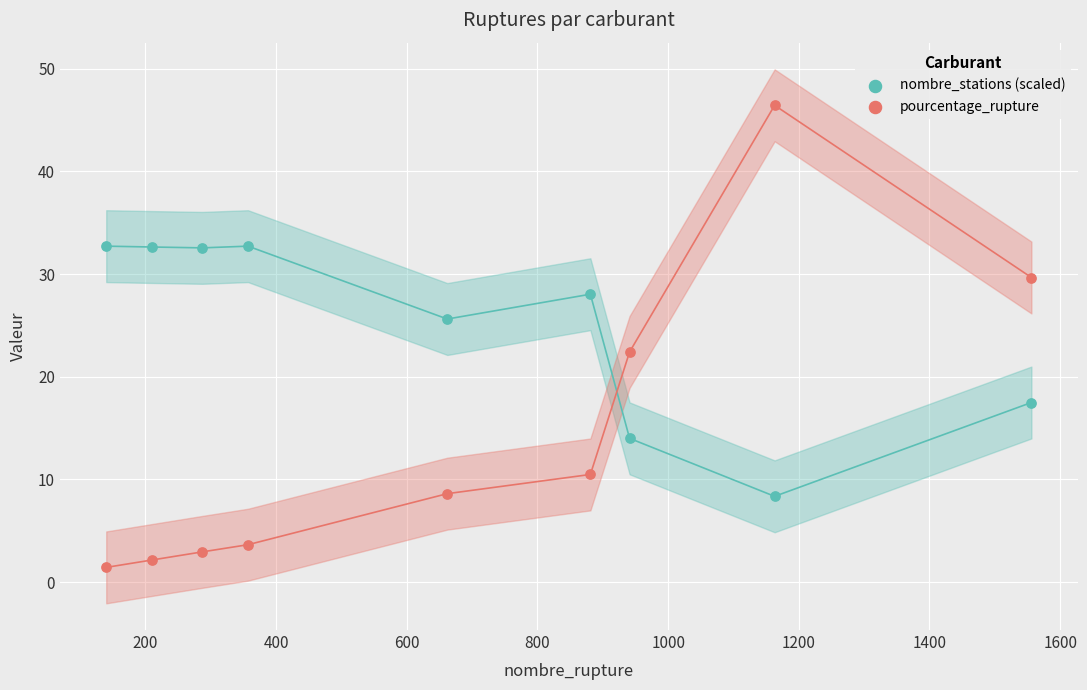

In the pourcentage_rupture series, what Y value is closest to 23?

22.4